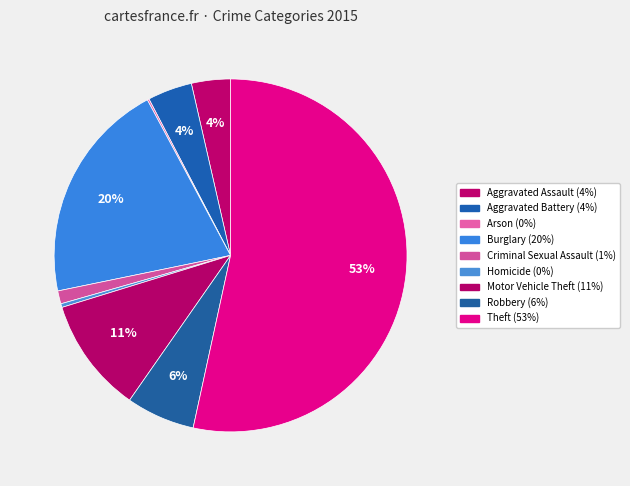

Which category has the smallest portion of the pie?

Arson